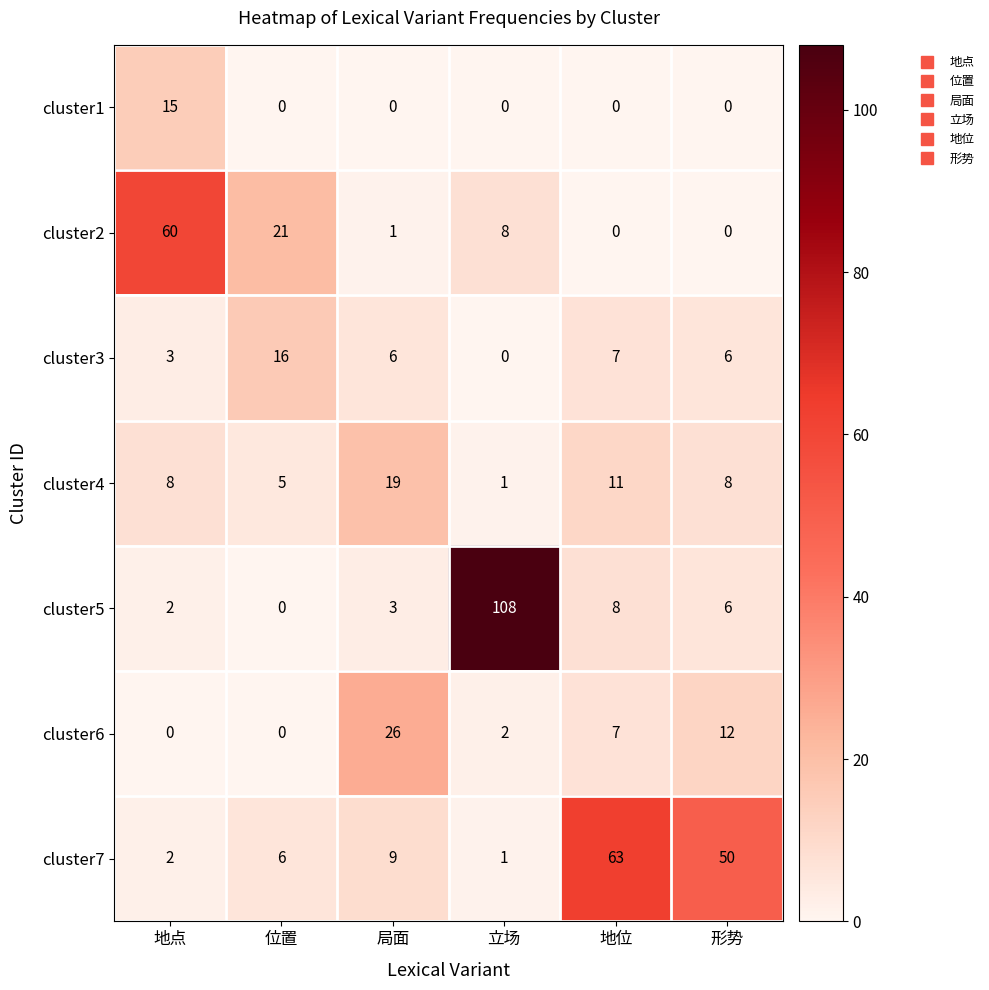

What is the difference between the cluster7 values at 位置 and 地点?

4